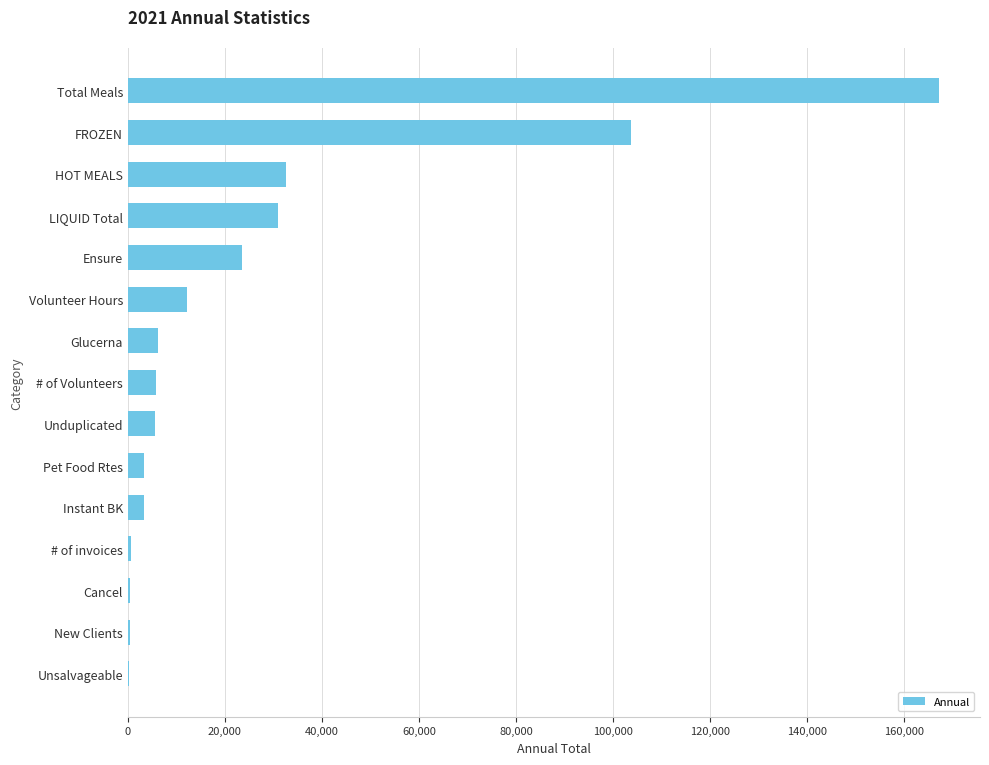

What is the maximum value shown in the chart?

167273